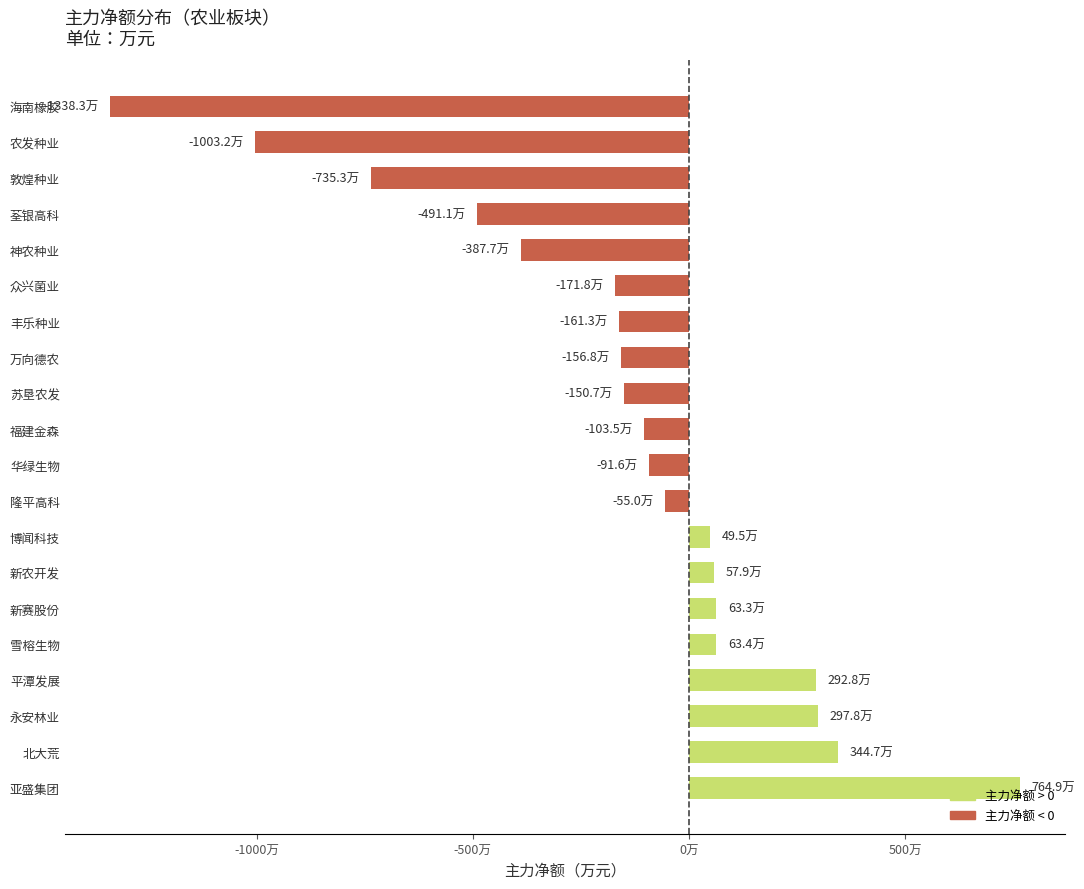

Are the bars horizontal?

Yes